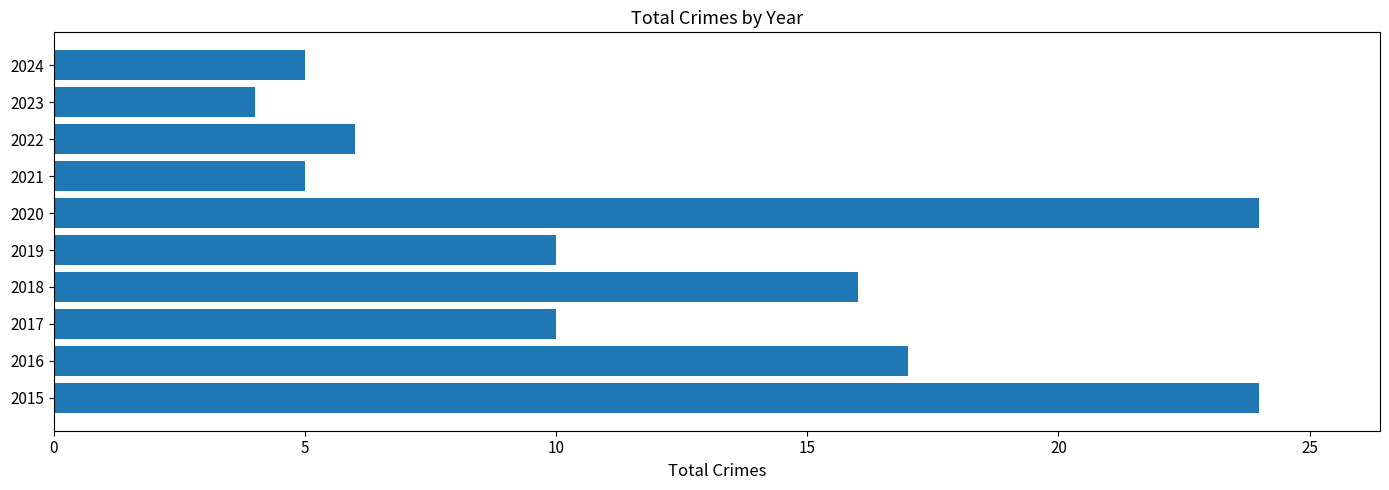

Reading bottom to top, list all the values displayed in this chart.

24	17	10	16	10	24	5	6	4	5